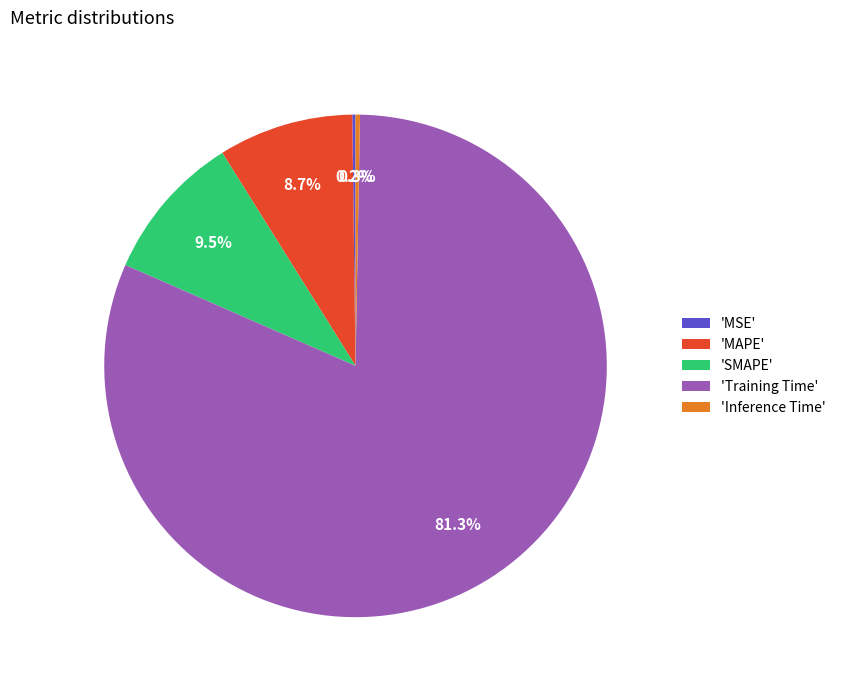

What percentage do 'SMAPE' and 'MAPE' together represent?

18.2%